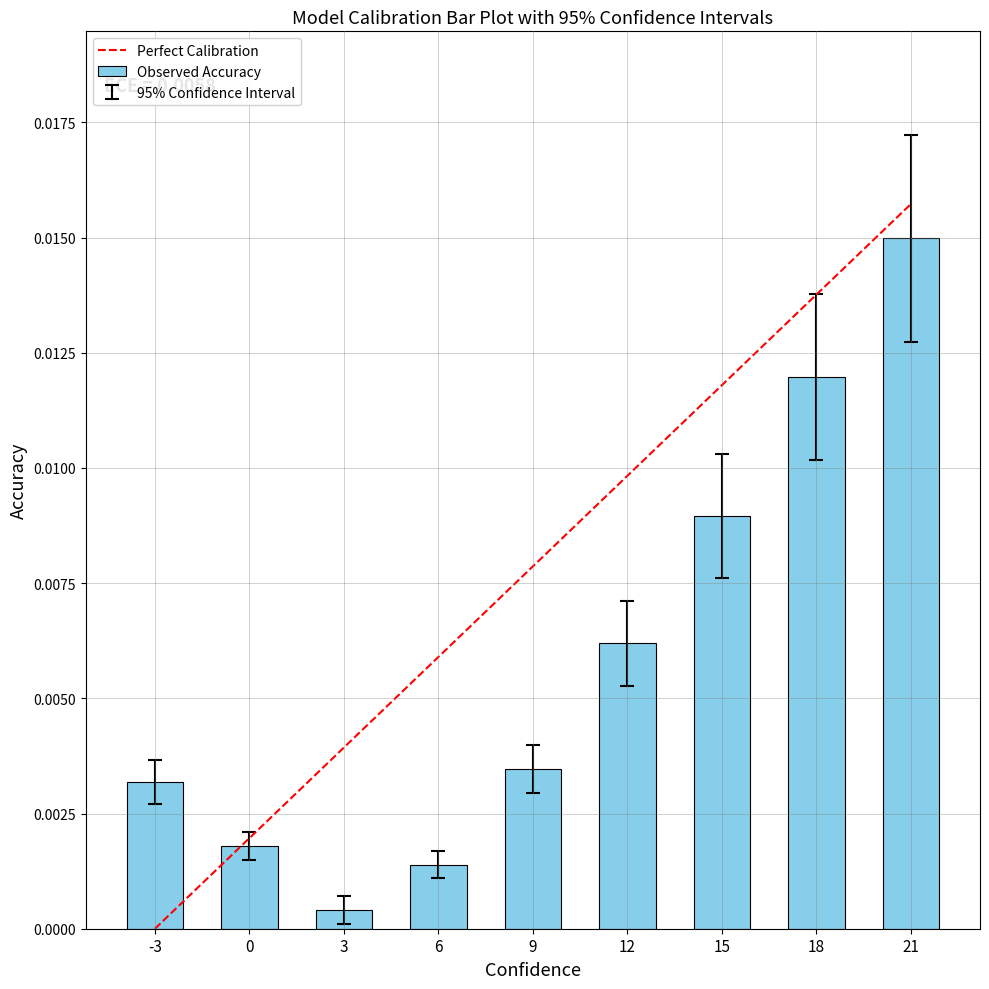

The chart shows a value of 0.0 at -3. True or false?

False